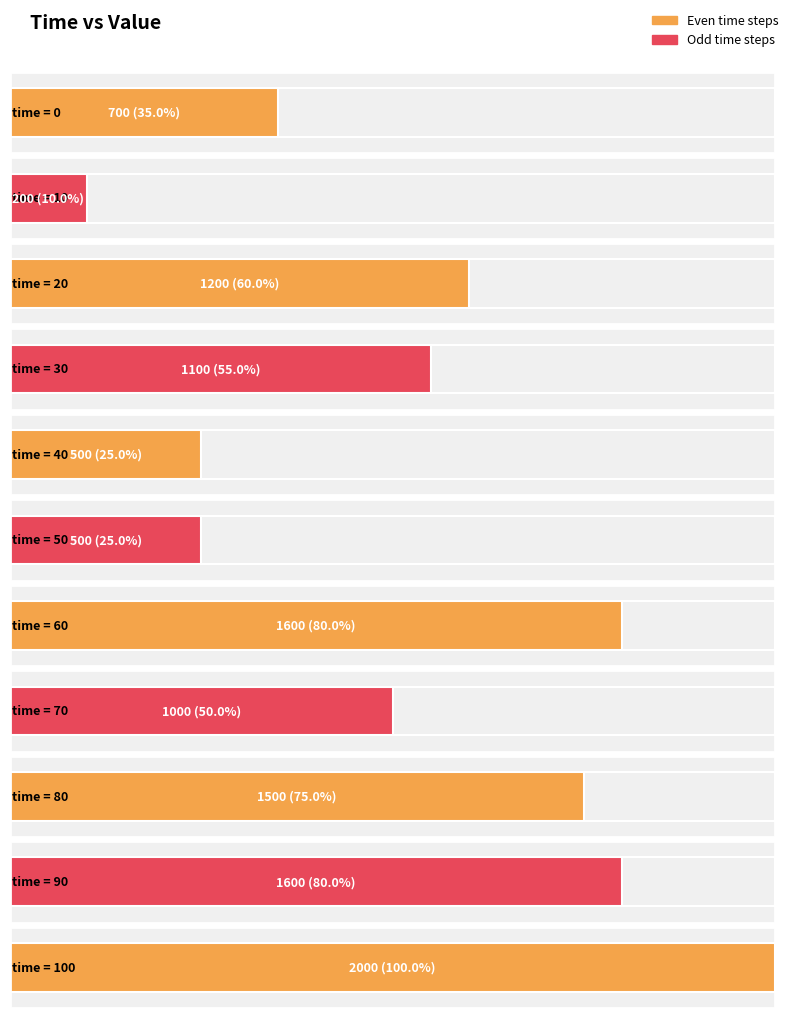

Reading right to left, extract all data points from this chart.

100=2000	90=1600	80=1500	70=1000	60=1600	50=500	40=500	30=1100	20=1200	10=200	0=700